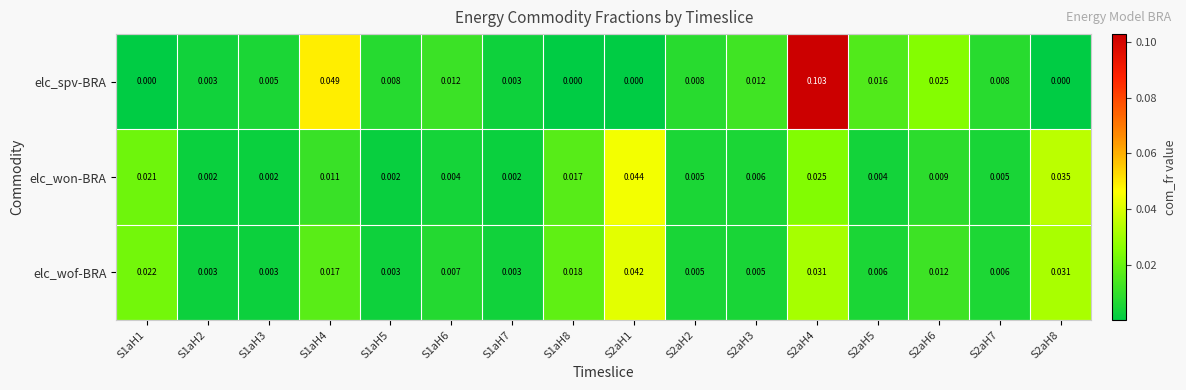

At how many categories does at least one series exceed 0?

16